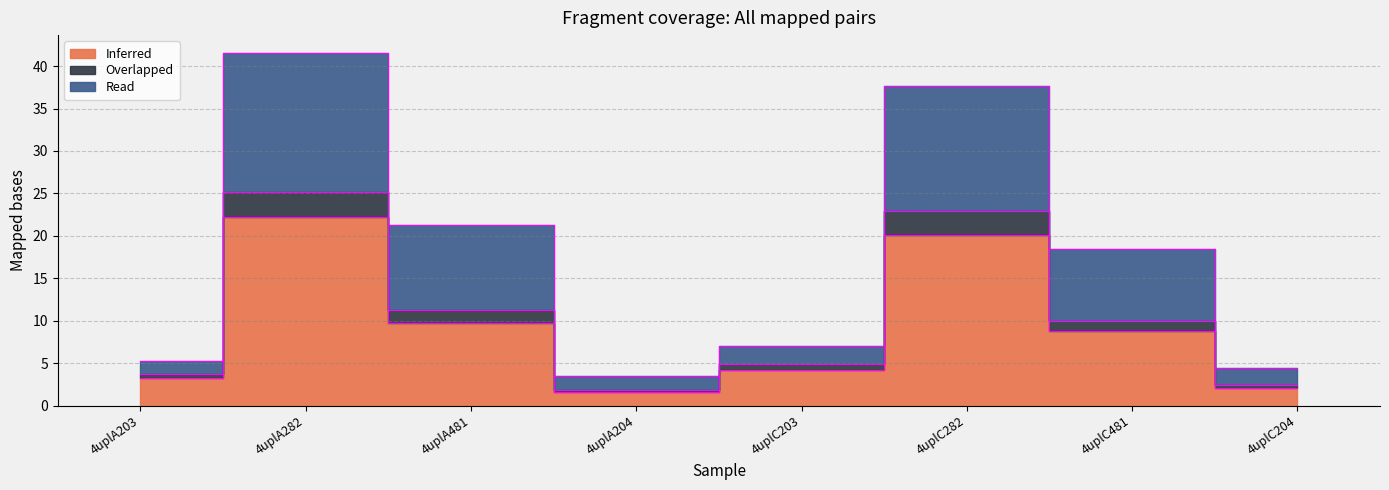

List the labels in order of Overlapped value, largest first.

4uplA282, 4uplC282, 4uplA481, 4uplC481, 4uplC203, 4uplA203, 4uplC204, 4uplA204